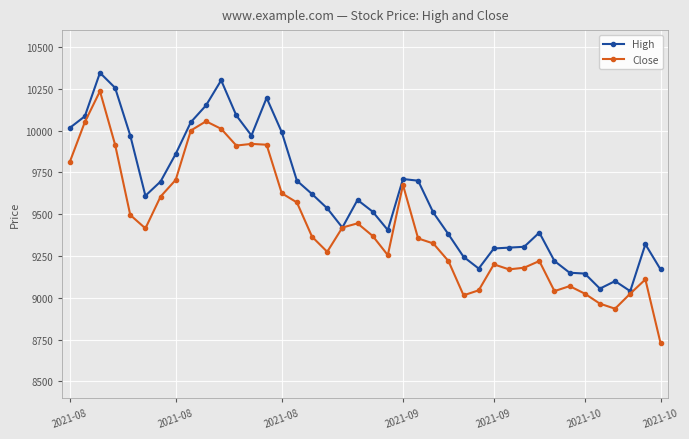

Which series has the largest total across all categories?

High